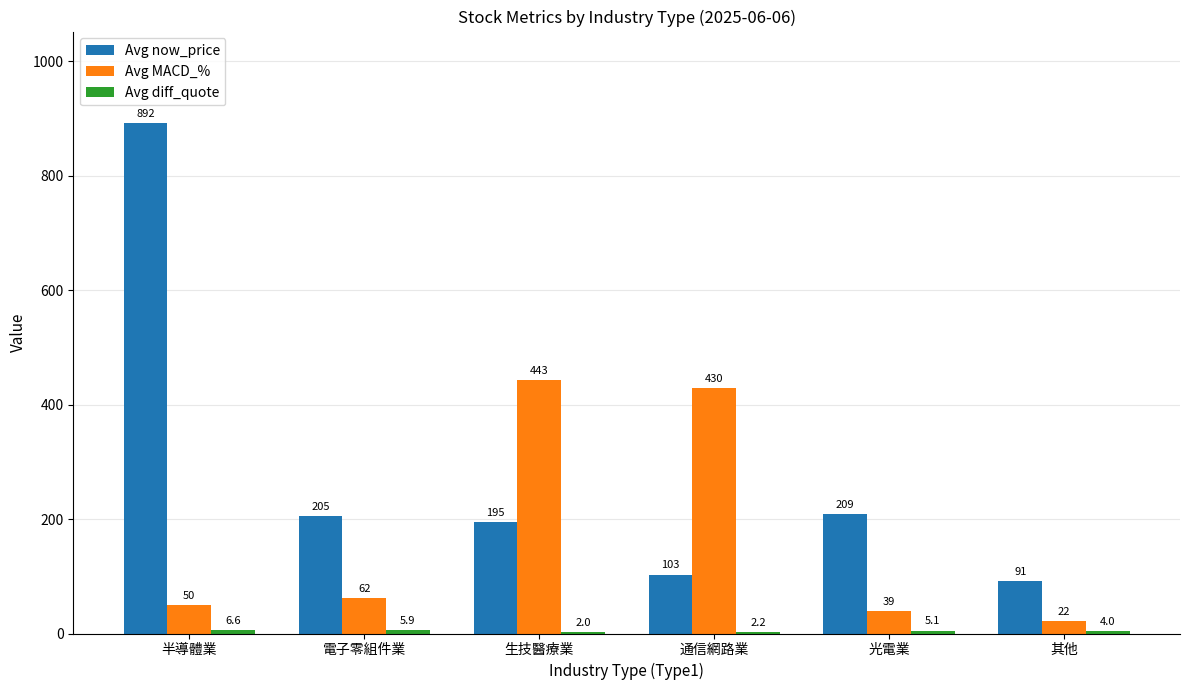

At which label does Avg MACD_% reach its peak?

生技醫療業